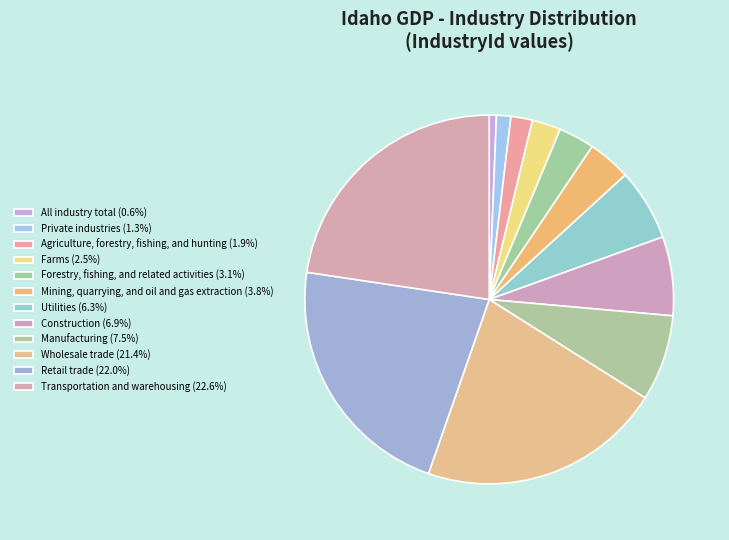

To the nearest percent, what is the average slice percentage?

8%